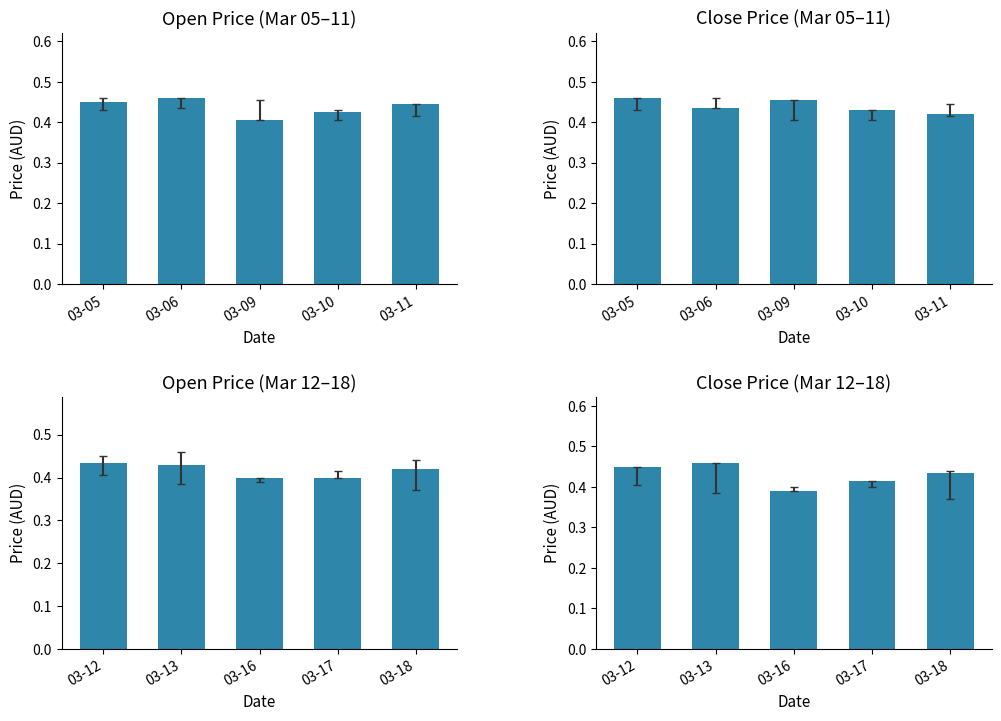

Are the bars grouped side by side (vs. stacked)?

No